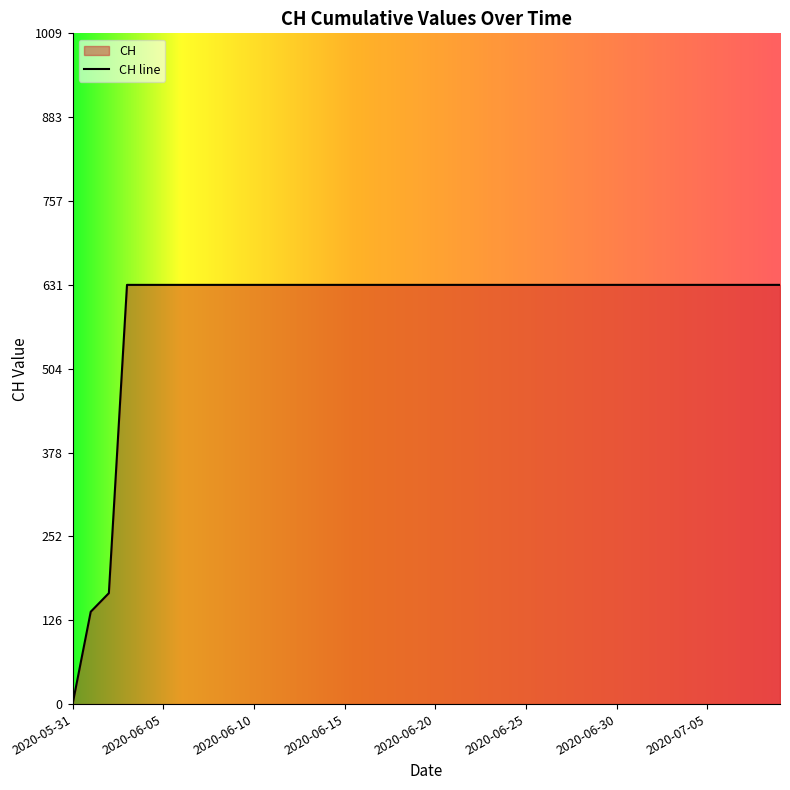

Reading left to right, list all the values displayed in this chart.

0	139	167	631	631	631	631	631	631